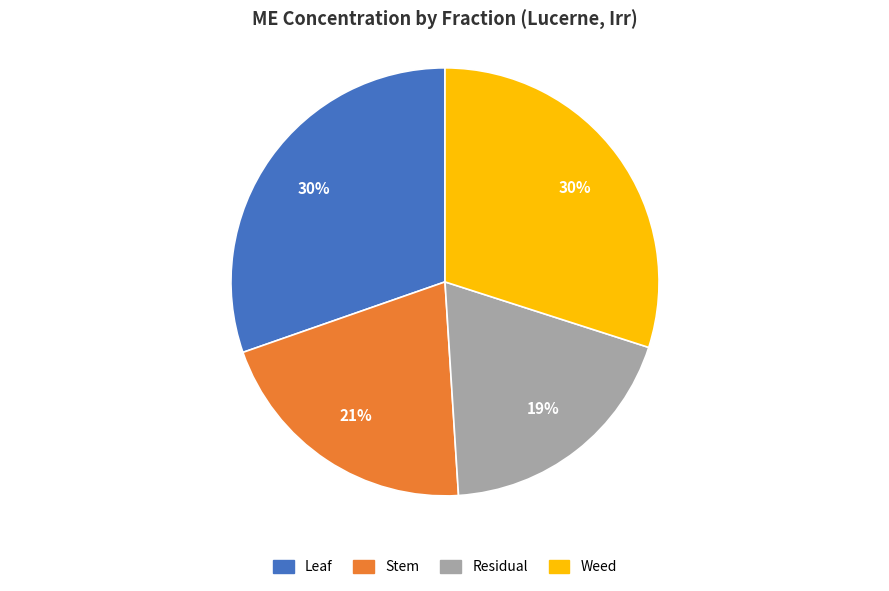

Which slice is the smallest?

Residual